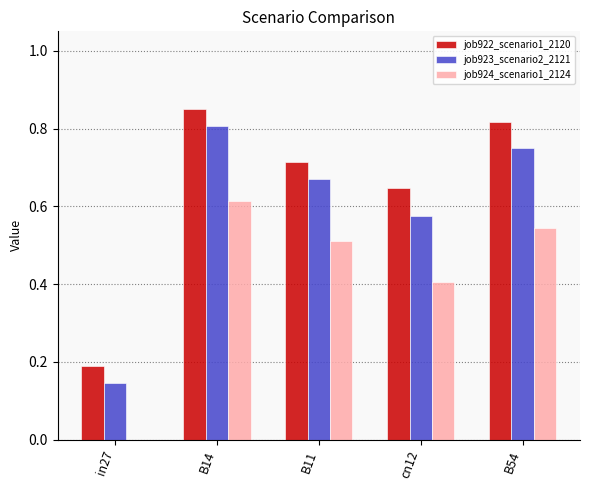

Is the value of job923_scenario2_2121 at B11 greater than the value of job922_scenario1_2120 at in27?

Yes